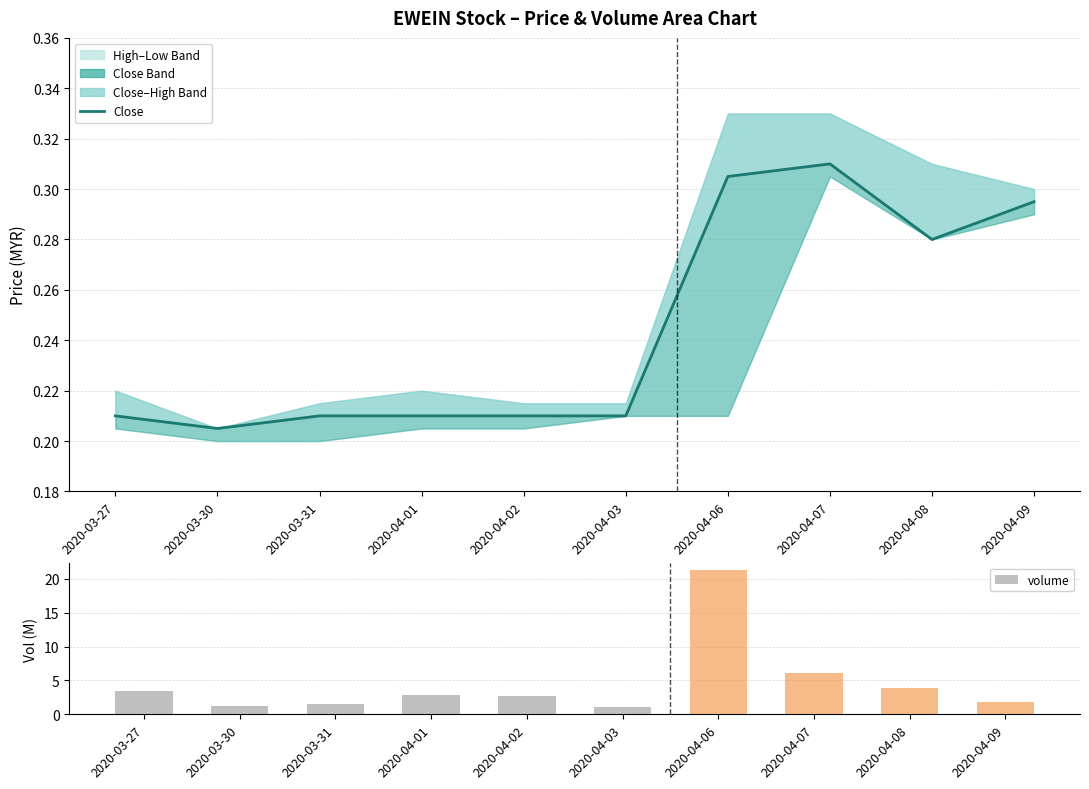

What is the label of the 10th bar from the right?

2020-03-27